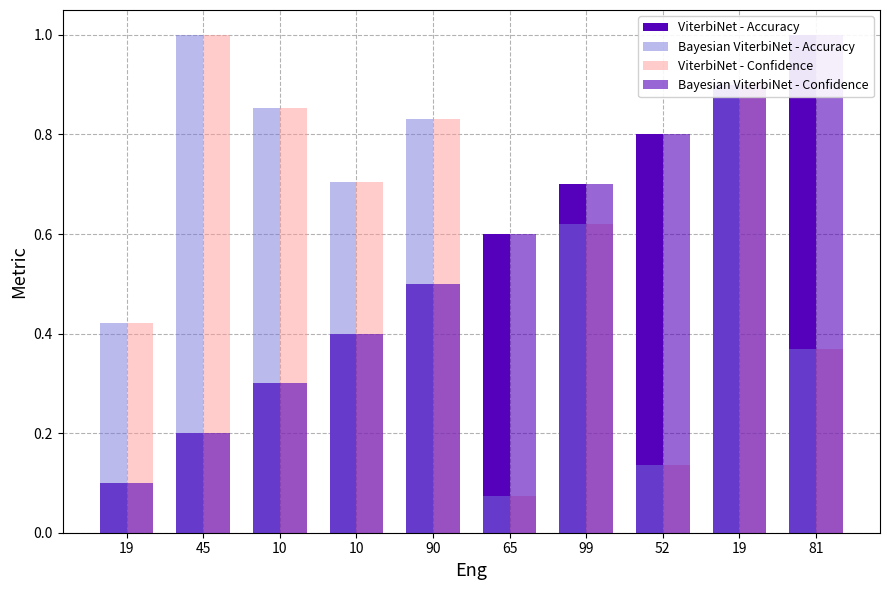

True or false: Bayesian ViterbiNet - Confidence has a value of 1.2 at 19.

False